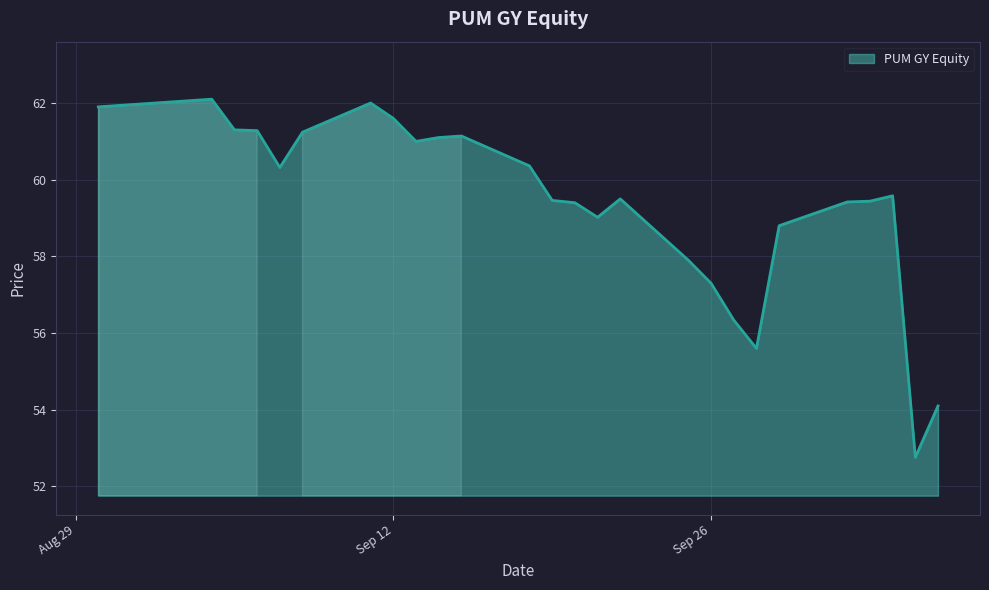

What is the difference between the maximum and minimum values?

9.3